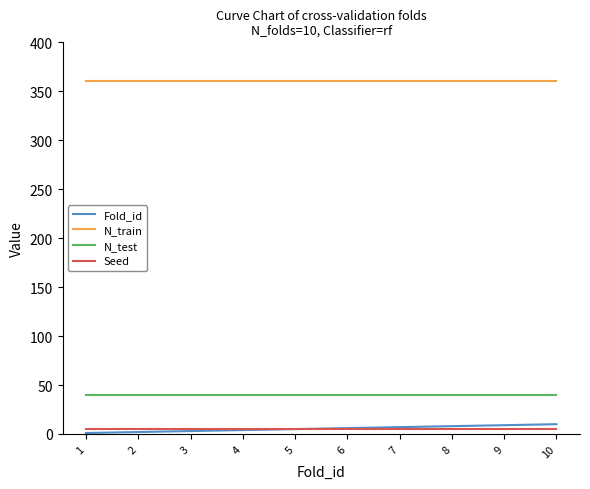

The value of N_train at 6 is 154. True or false?

False